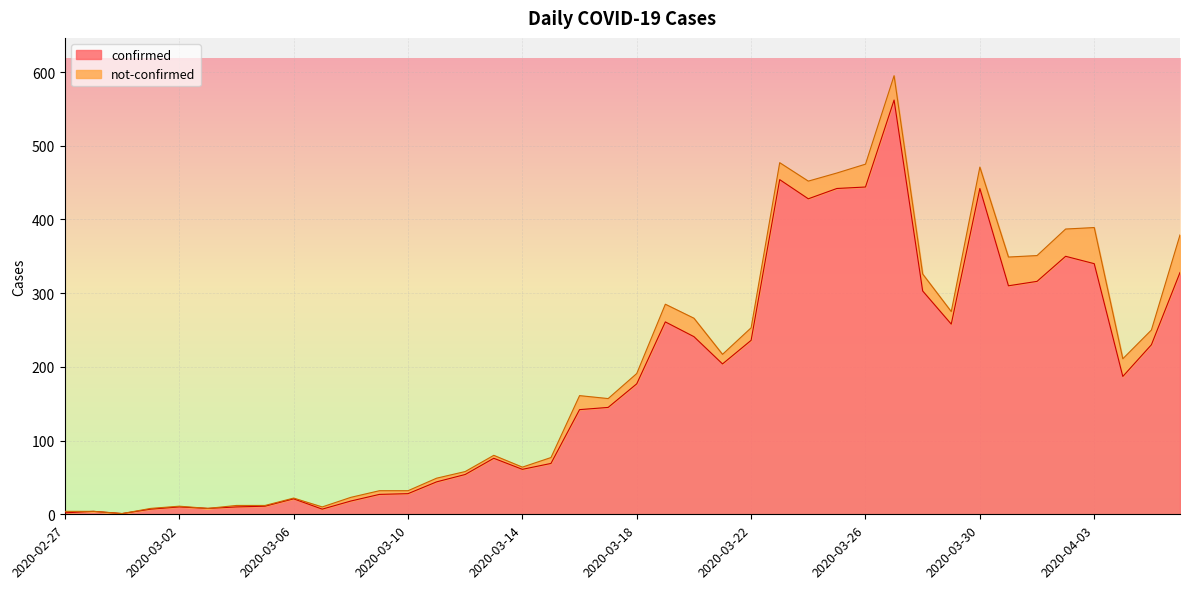

How many values exceed 177?

19